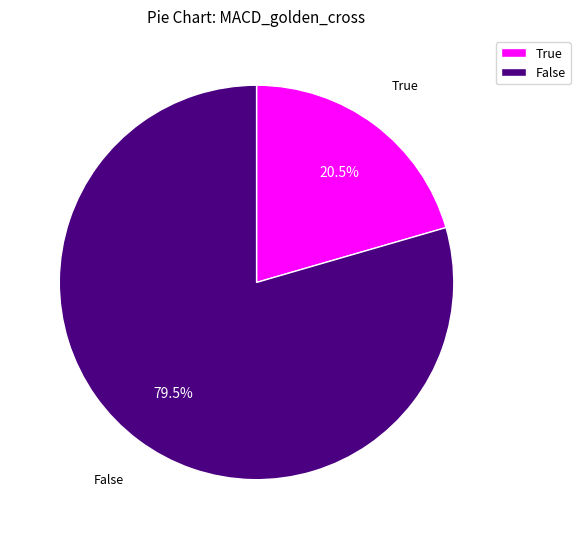

Which slice represents more than half of the pie?

False